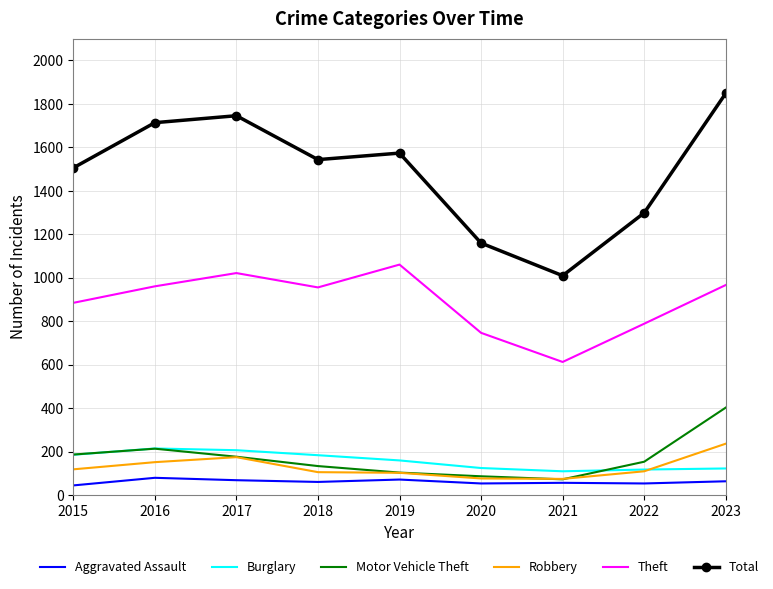

What is the total value across all series at 2022?

2518